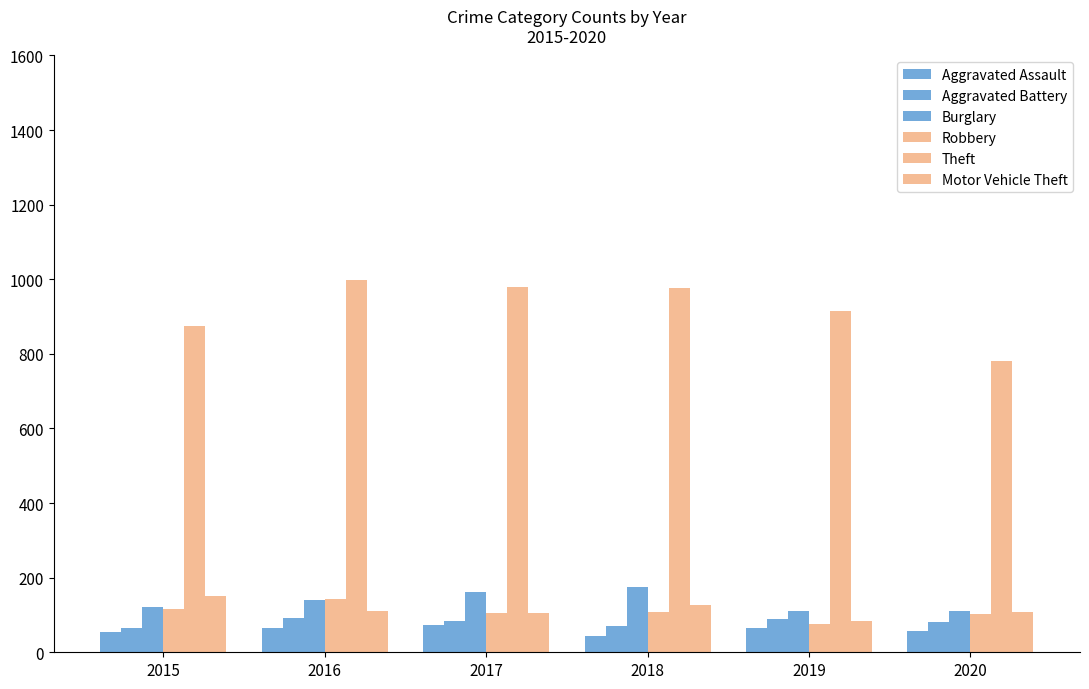

Does the chart contain stacked bars?

No